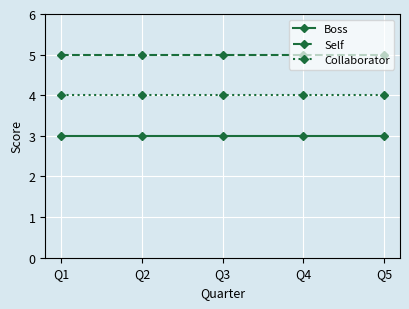

Count the number of data series in this chart.

3